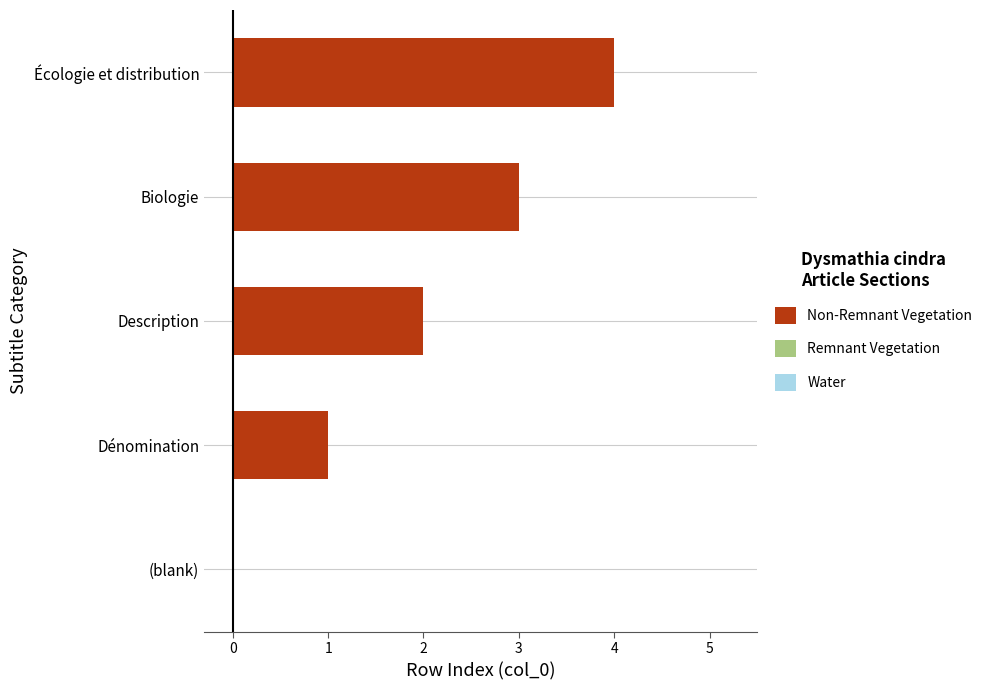

Count the number of categories in the chart.

5